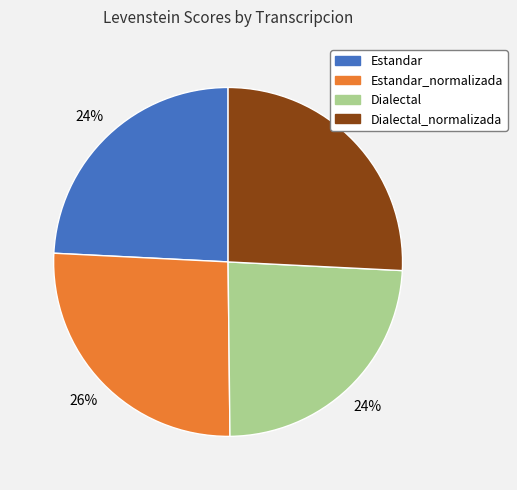

What percentage is the Estandar slice, to the nearest percent?

24%